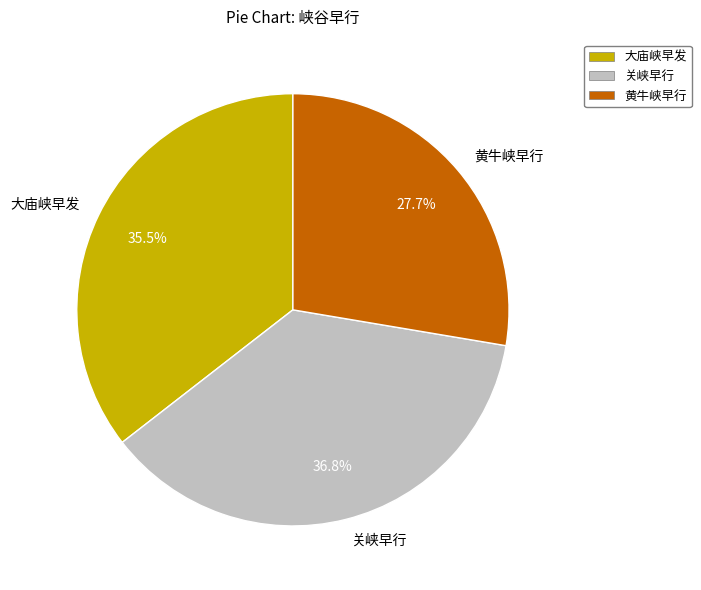

Which category has the biggest portion of the pie?

关峡早行